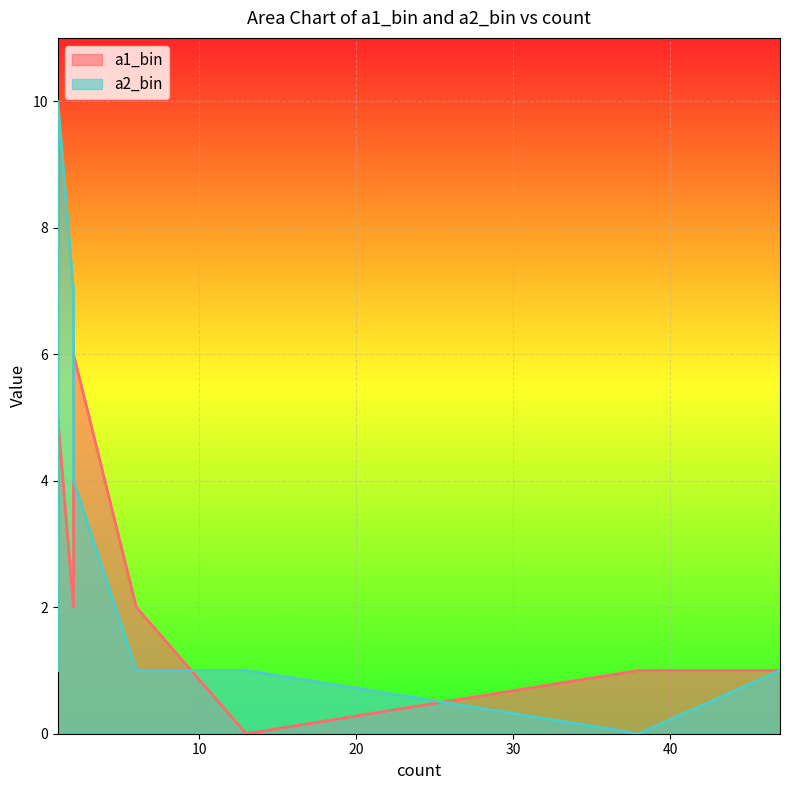

Does the chart display data point markers on the line(s)?

No